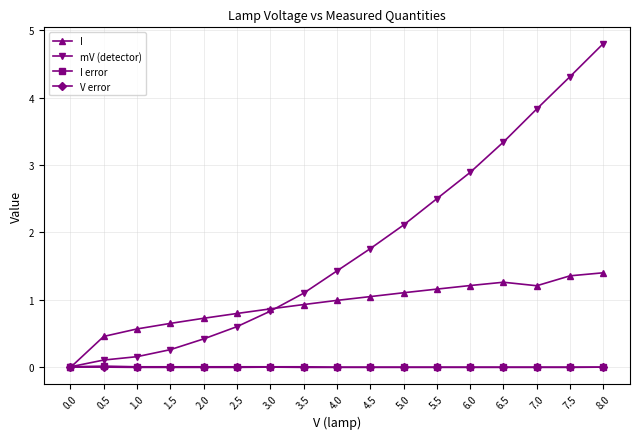

What is the label of the 13th point from the left?

6.0